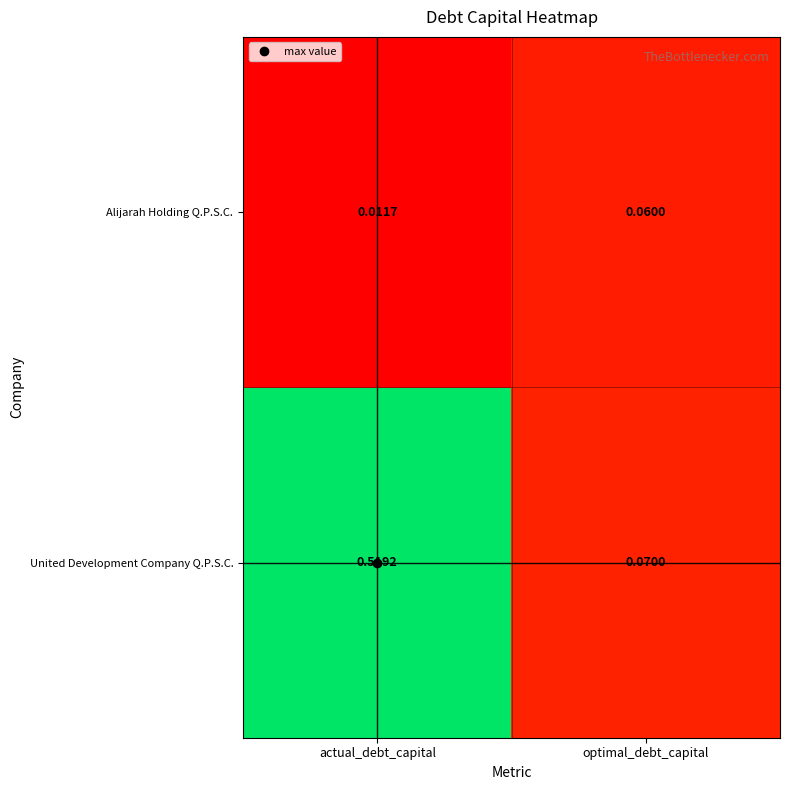

Which category has the lowest value in the Alijarah Holding Q.P.S.C. series?

actual_debt_capital